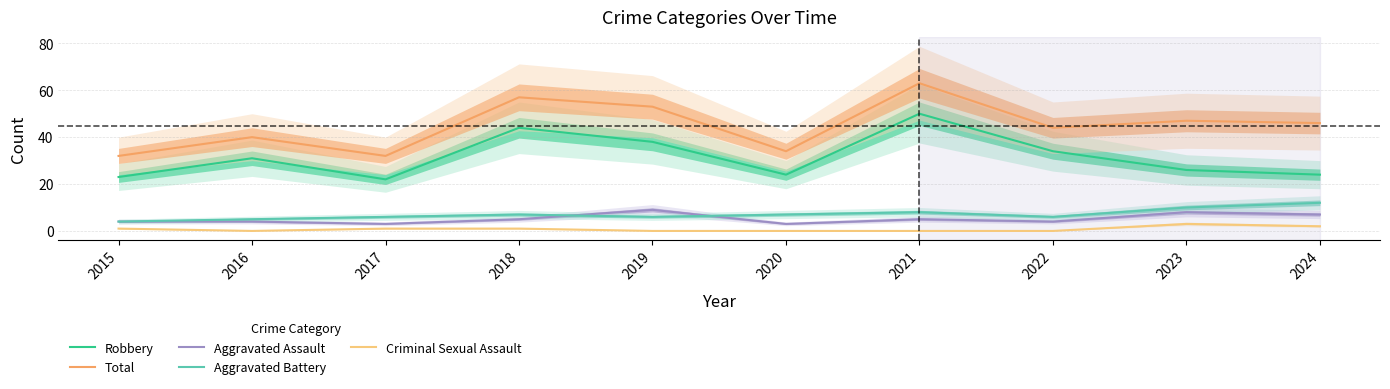

Reading left to right, what are all the values shown in this chart?

Robbery: 23	31	22	44	38	24	50	34	26	24
Total: 32	40	32	57	53	34	63	44	47	46
Aggravated Assault: 4	4	3	5	9	3	5	4	8	7
Aggravated Battery: 4	5	6	7	6	7	8	6	10	12
Criminal Sexual Assault: 1	0	1	1	0	0	0	0	3	2